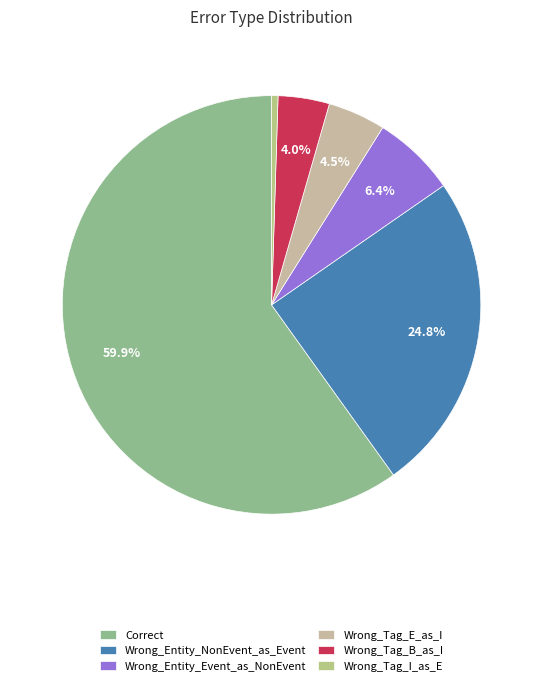

Rank the categories by value from lowest to highest.

Wrong_Tag_I_as_E, Wrong_Tag_B_as_I, Wrong_Tag_E_as_I, Wrong_Entity_Event_as_NonEvent, Wrong_Entity_NonEvent_as_Event, Correct